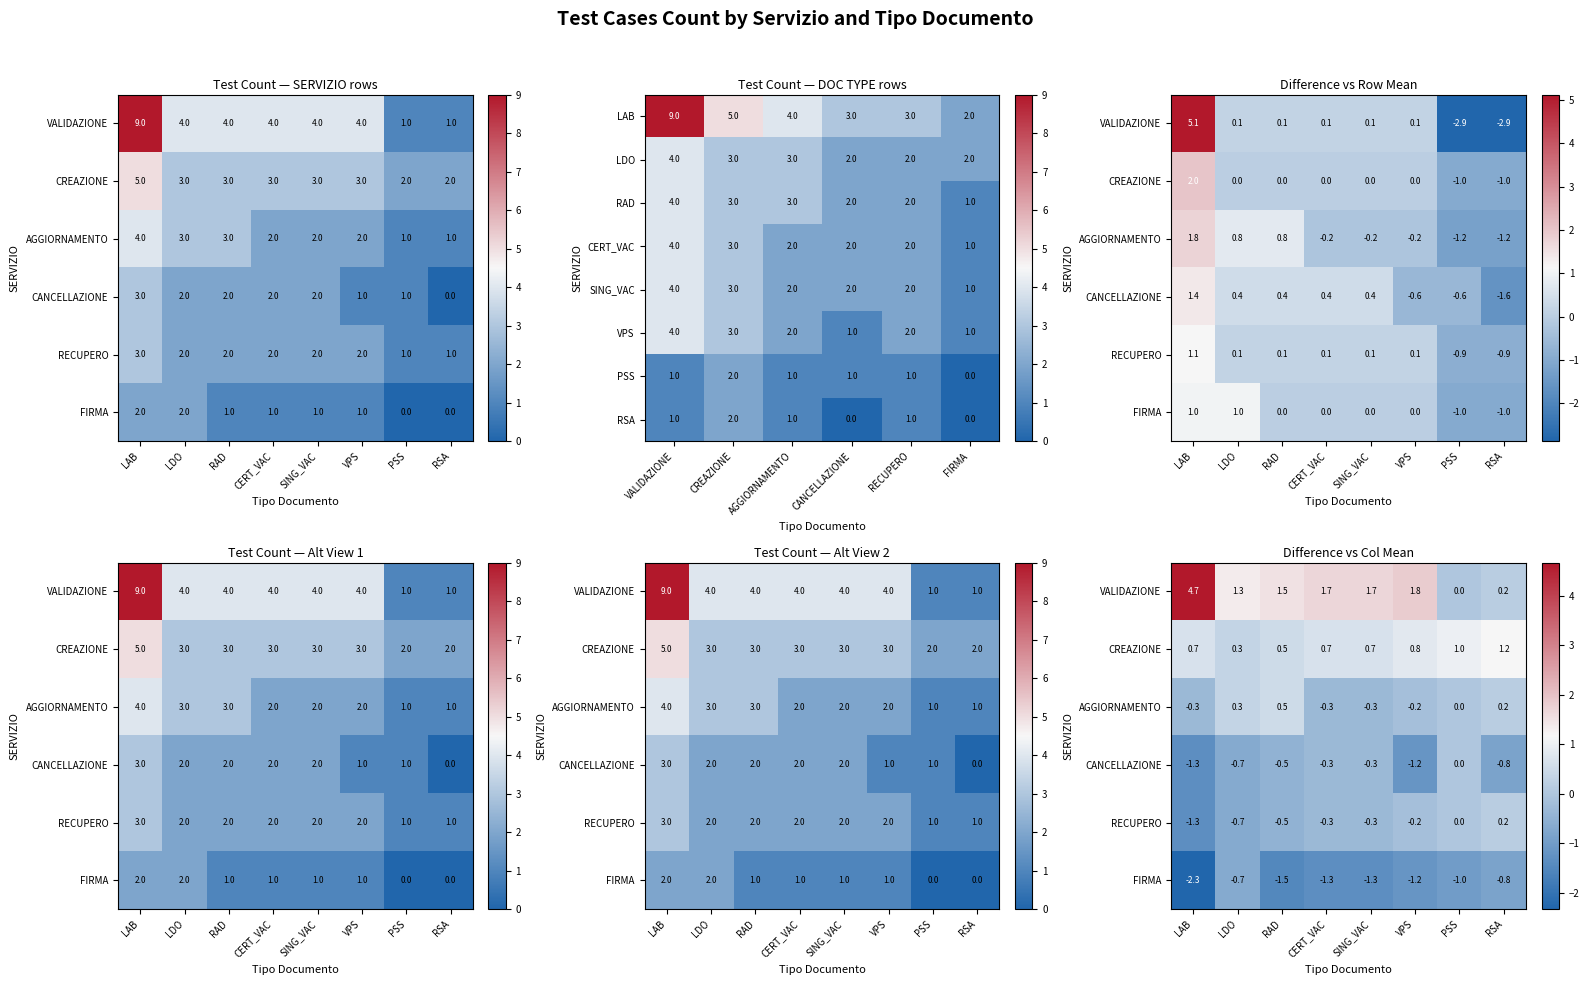

Between LDO and PSS, which series saw the biggest shift?

VALIDAZIONE